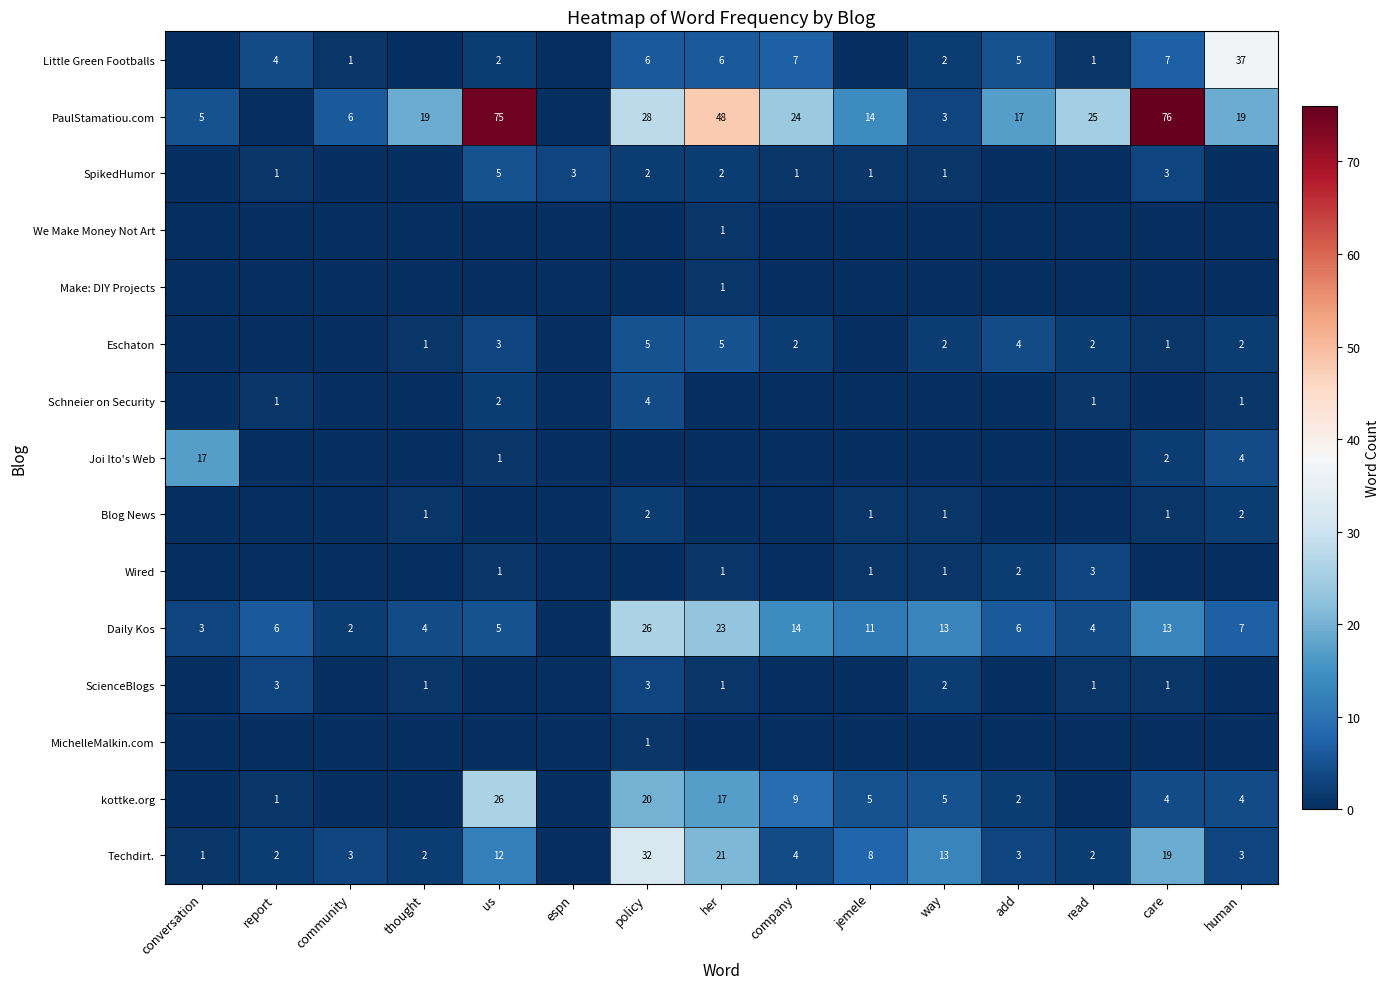

At how many categories does at least one series exceed 17?

8